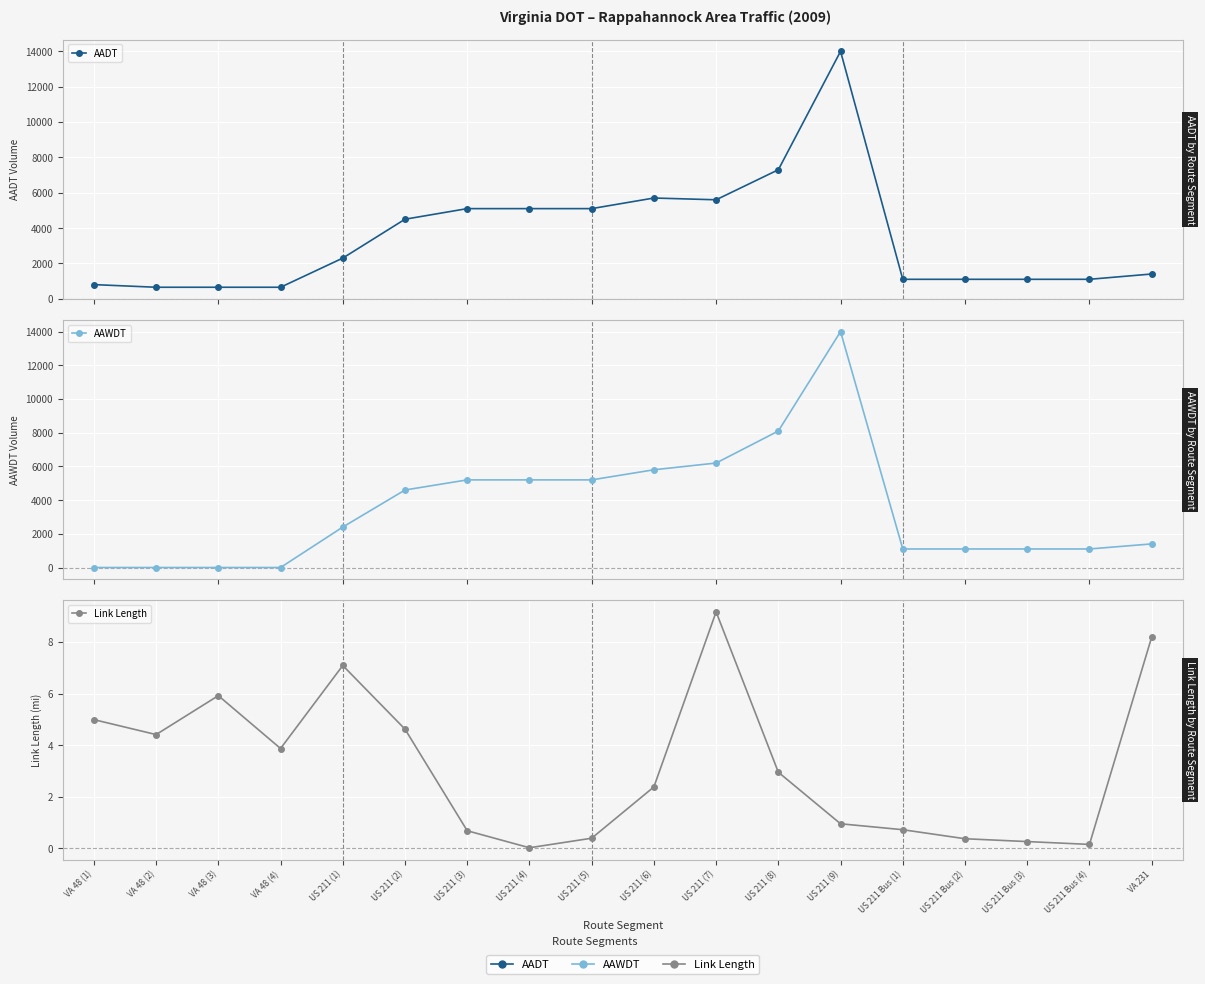

At how many categories does at least one series exceed 13605?

1